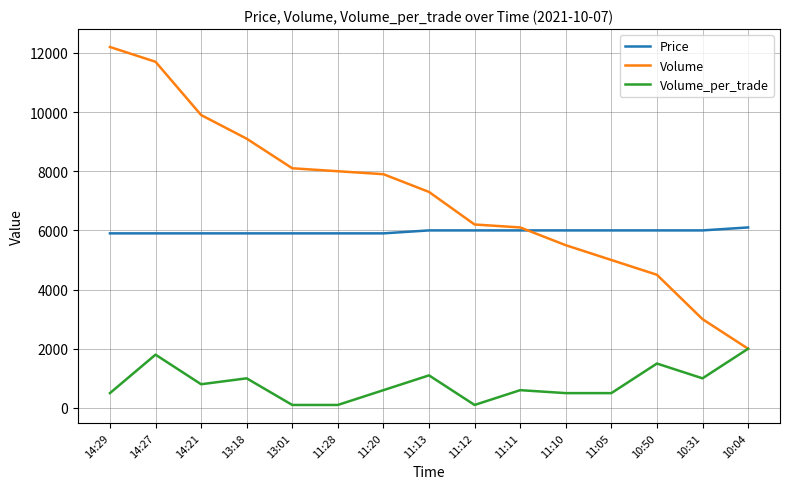

What is the sum of the Price values at 11:12 and 14:29?

11900